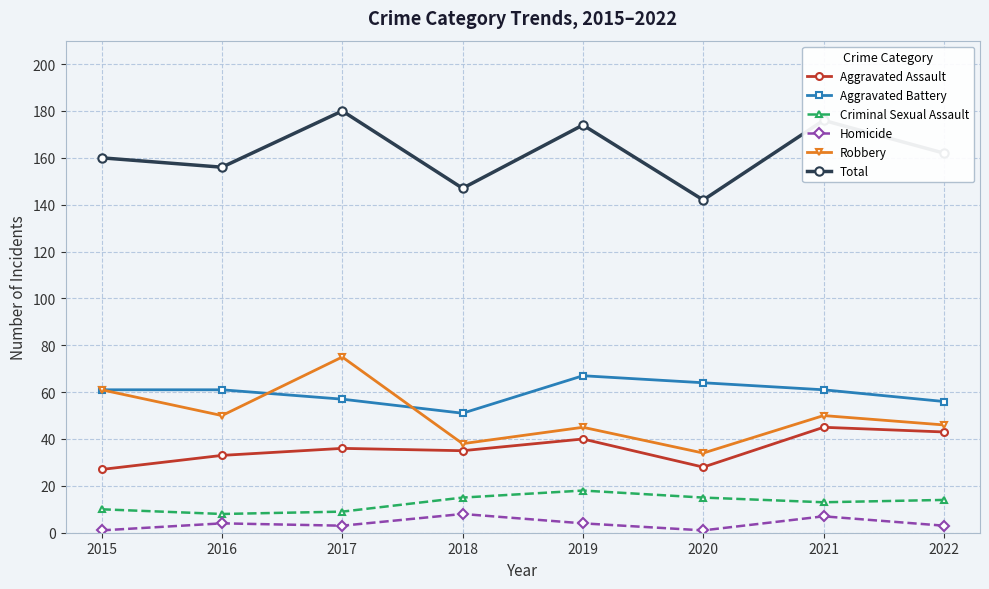

Is this an area chart (filled region under the line)?

No